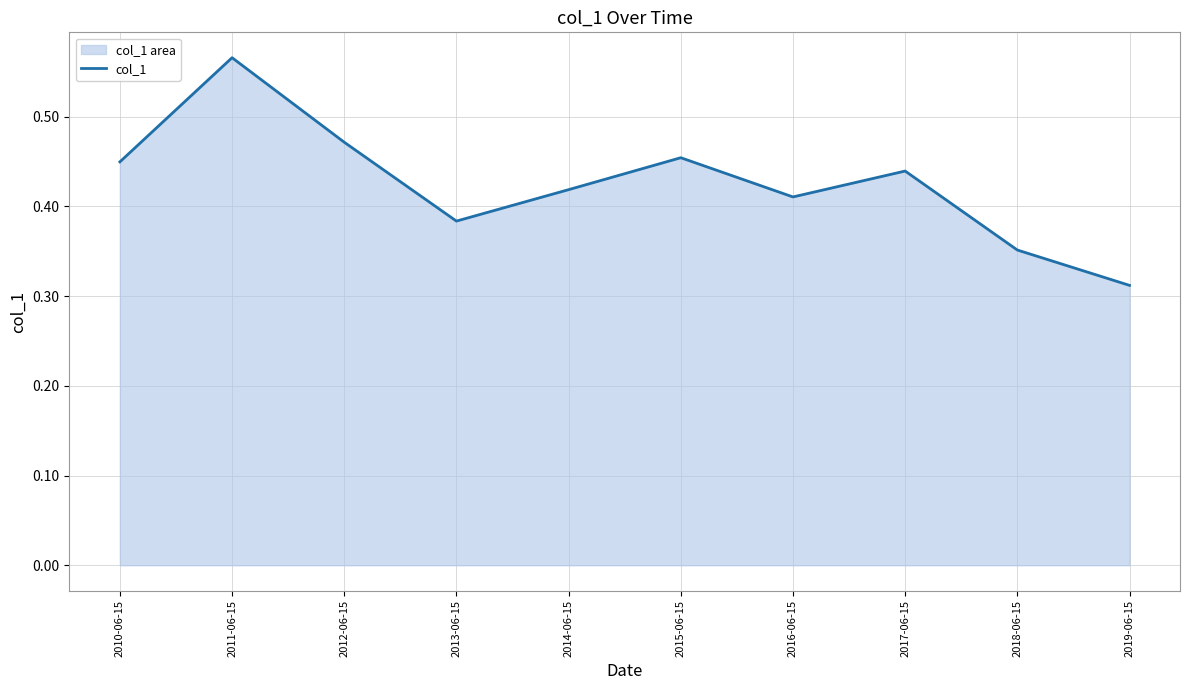

Does the chart display data point markers on the line(s)?

No